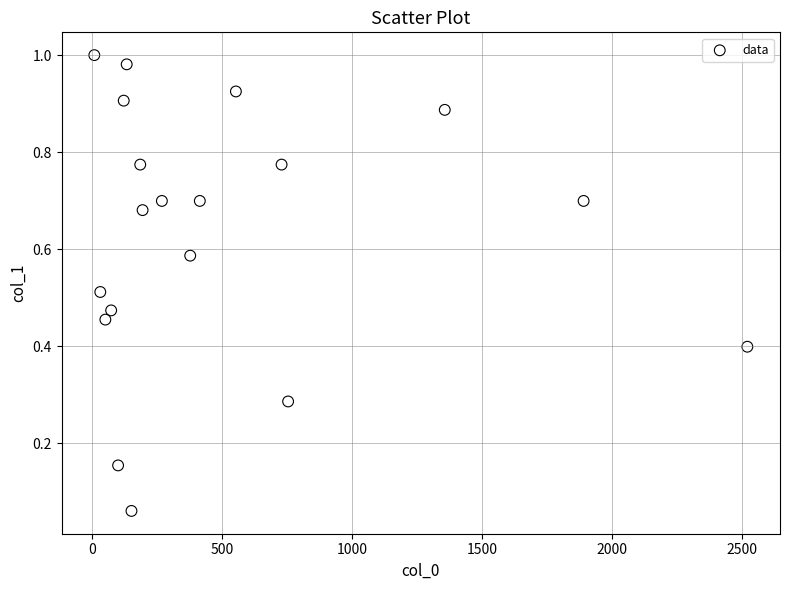

What is the range of X values (max minus min)?

2513.7